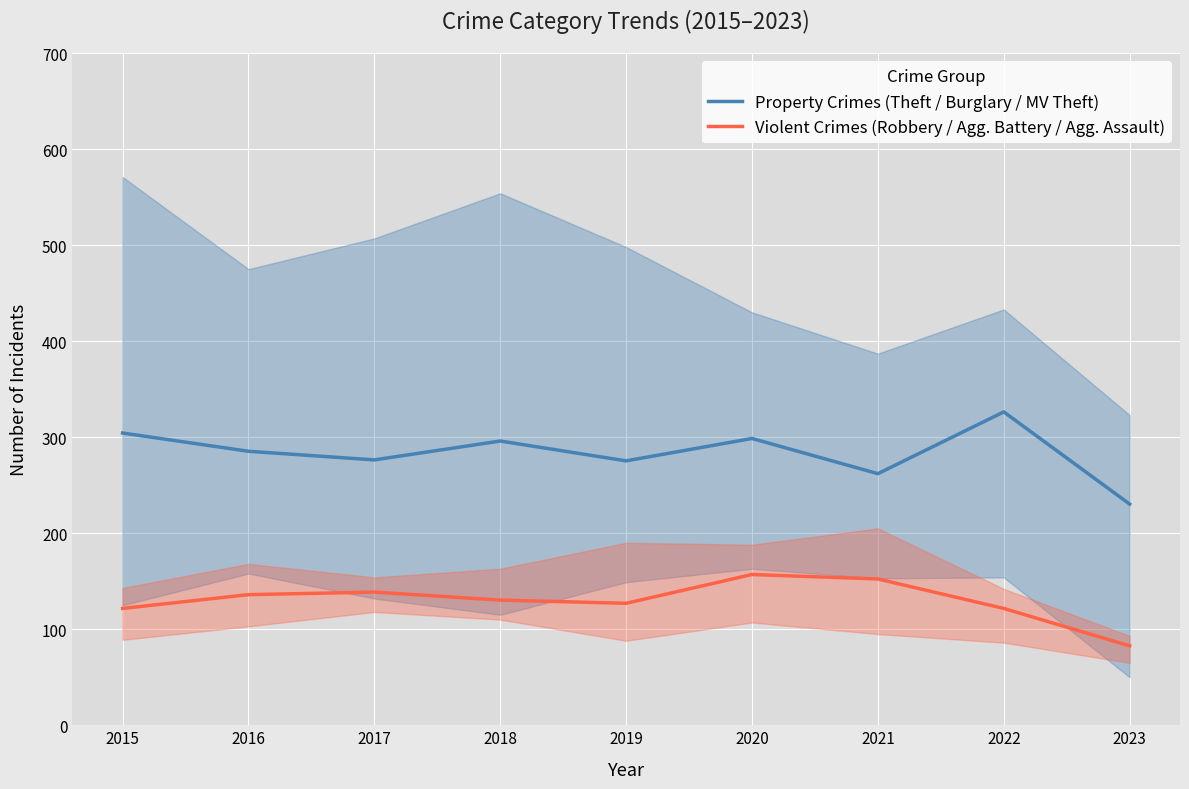

Where is the first local maximum for Violent Crimes (Robbery / Agg. Battery / Agg. Assault)?

2017